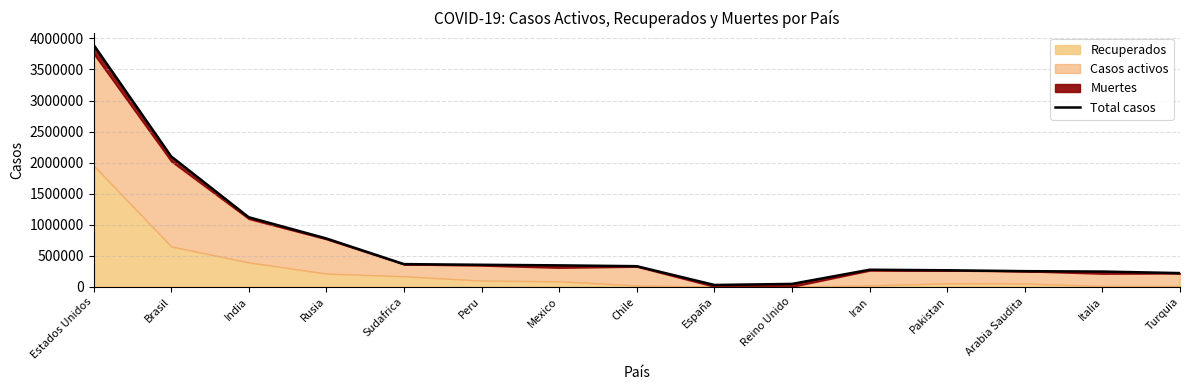

What is the smallest value displayed?

28420